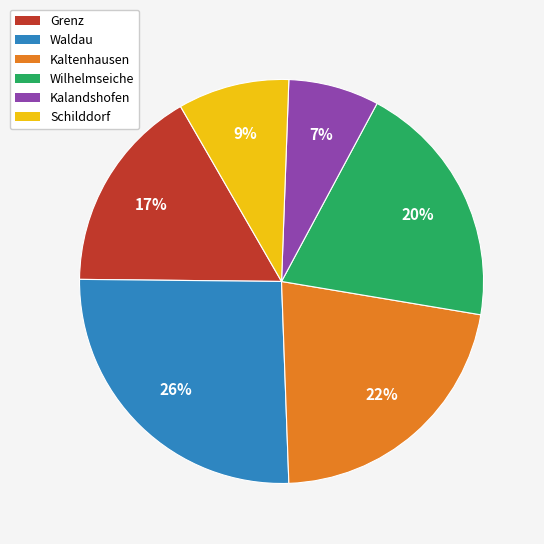

Combined, do Kalandshofen and Schilddorf account for over 50%?

No